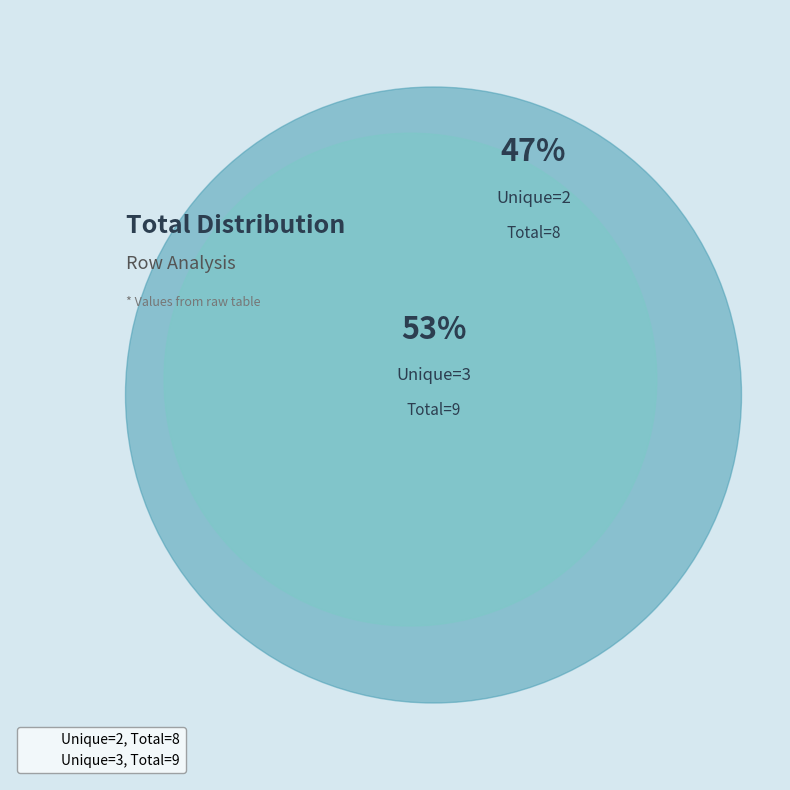

Which slice is the smallest?

2